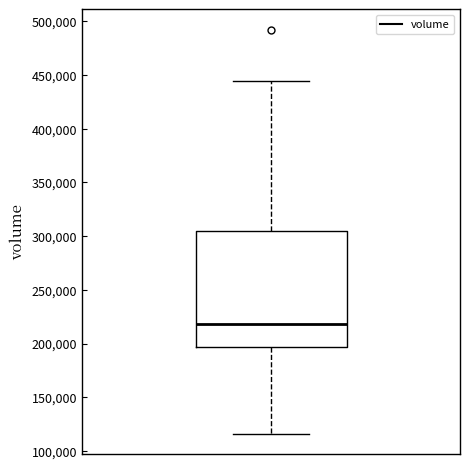

Read this box plot against the y-axis: the position of the median line, the range covered by the box, and the ends of both whiskers. The values are not printed on the chart, so give them approximately, as read against the axis.

median 220000, box 195000 to 305000, whiskers 115000 to 445000